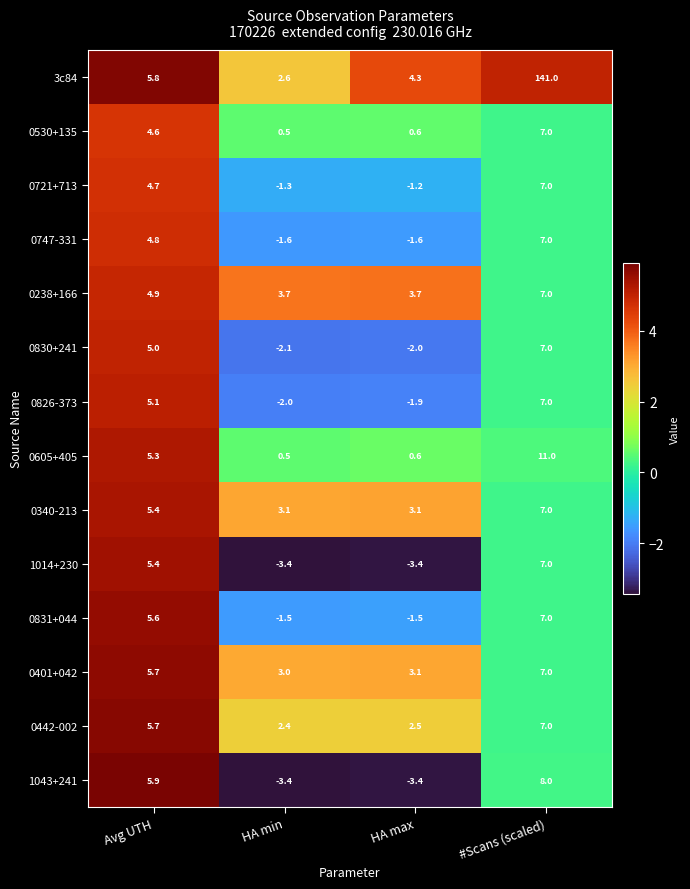

What is the maximum value shown in the chart?

141.0